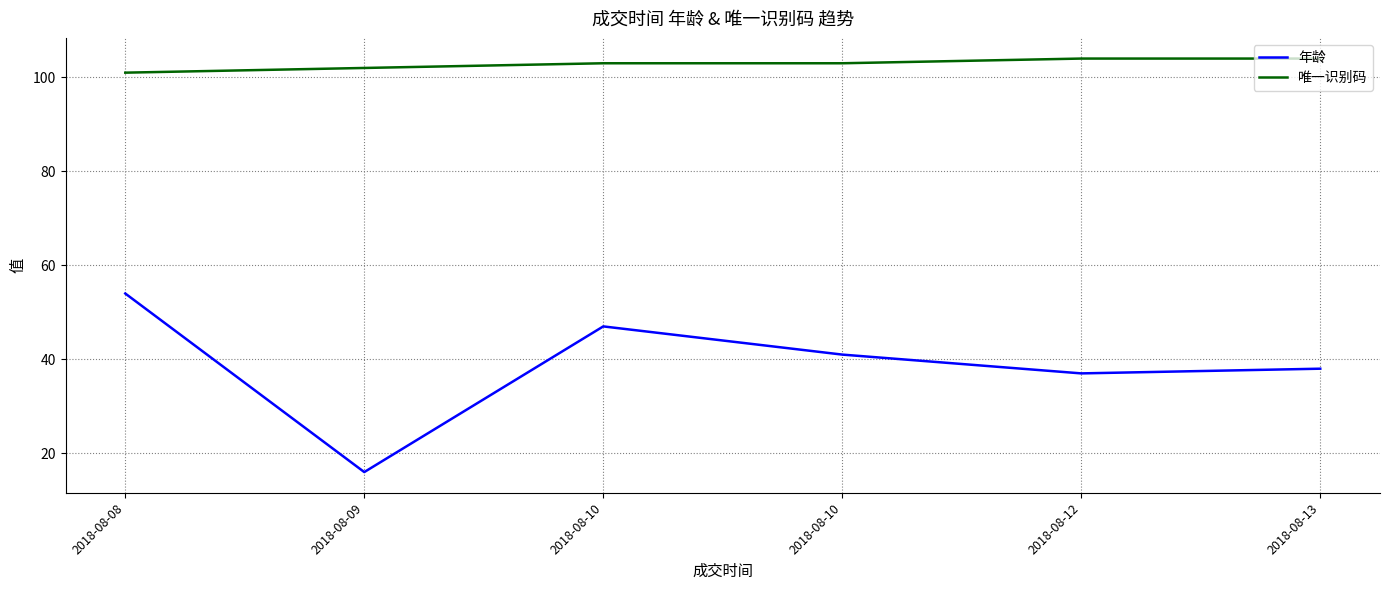

What is the sum of all 年龄 values?

233